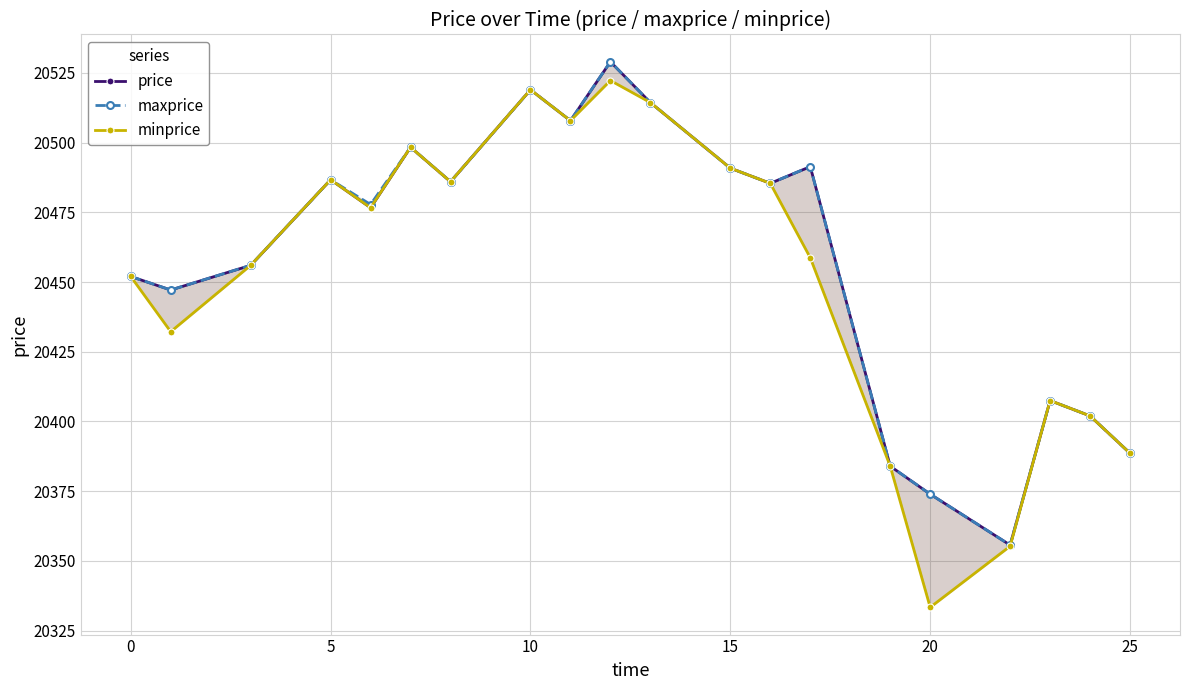

What is the difference between the maximum and minimum values in the maxprice series?

173.3